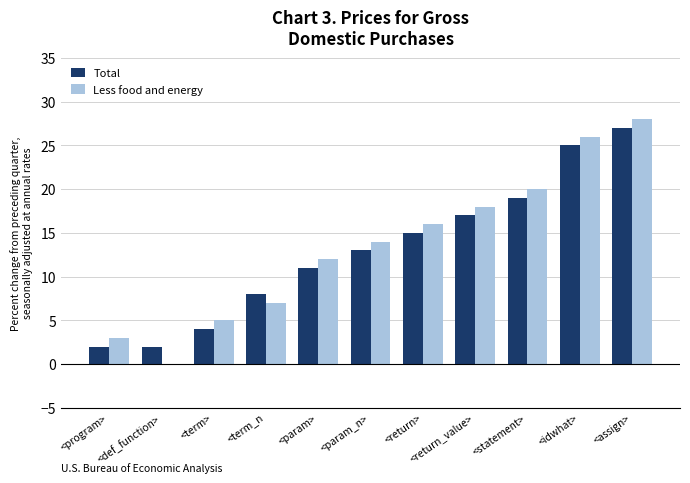

What is the sum of the Total values at <return_value> and <idwhat>?

42